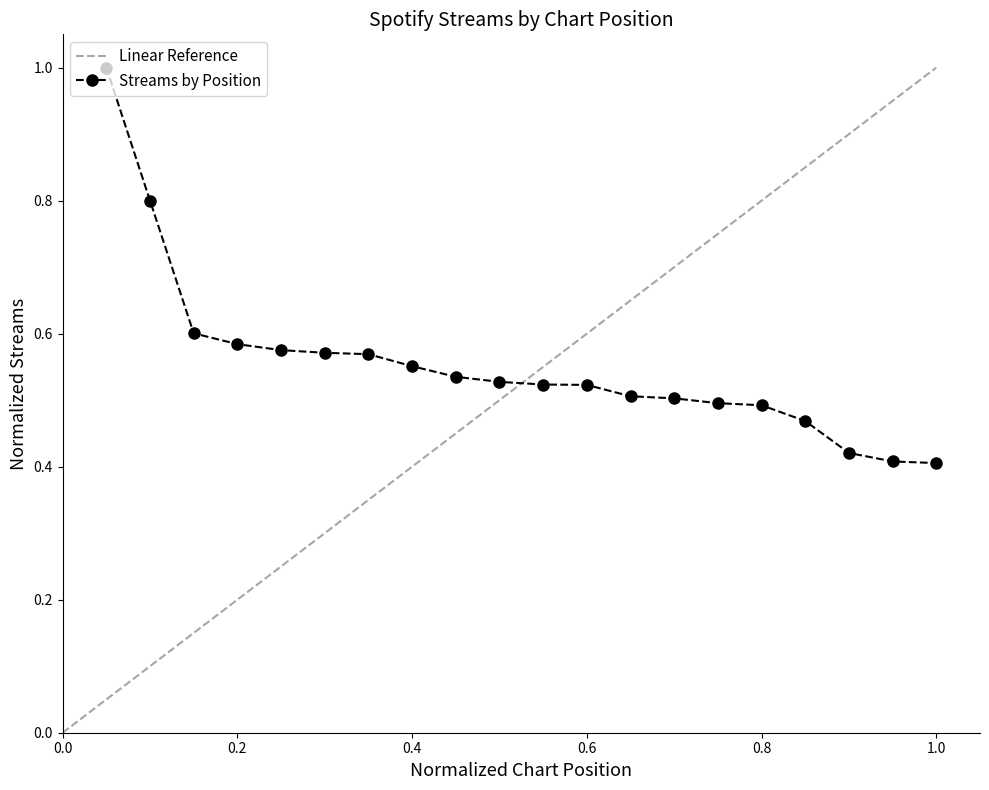

What is the value of the 5th point from the left?

0.6